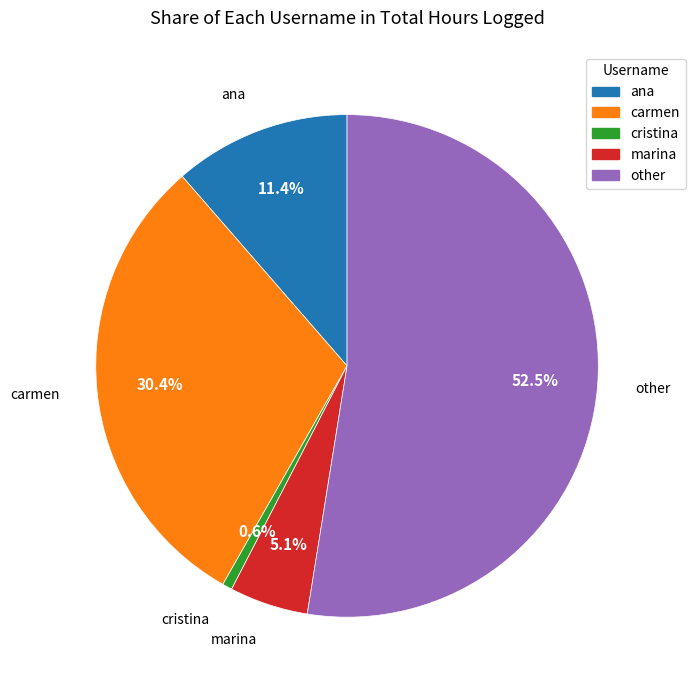

The carmen slice represents 42% of the pie. True or false?

False